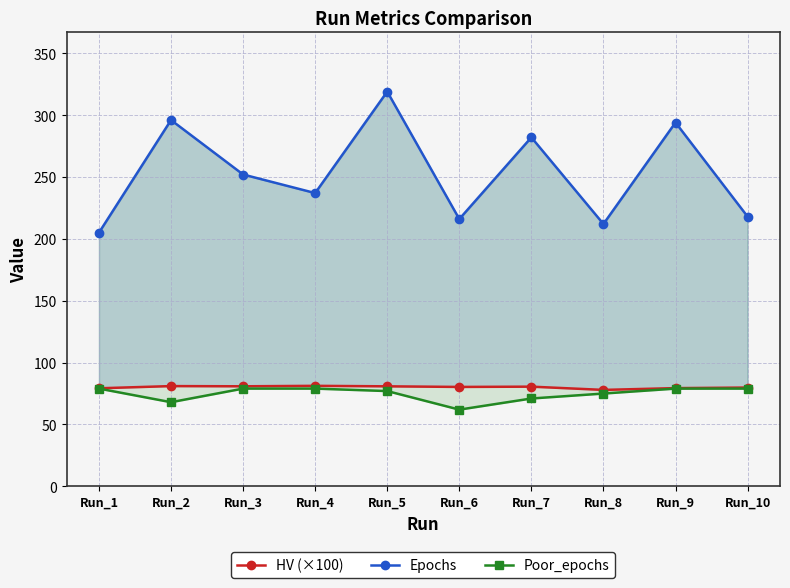

How many series are shown in this chart?

3